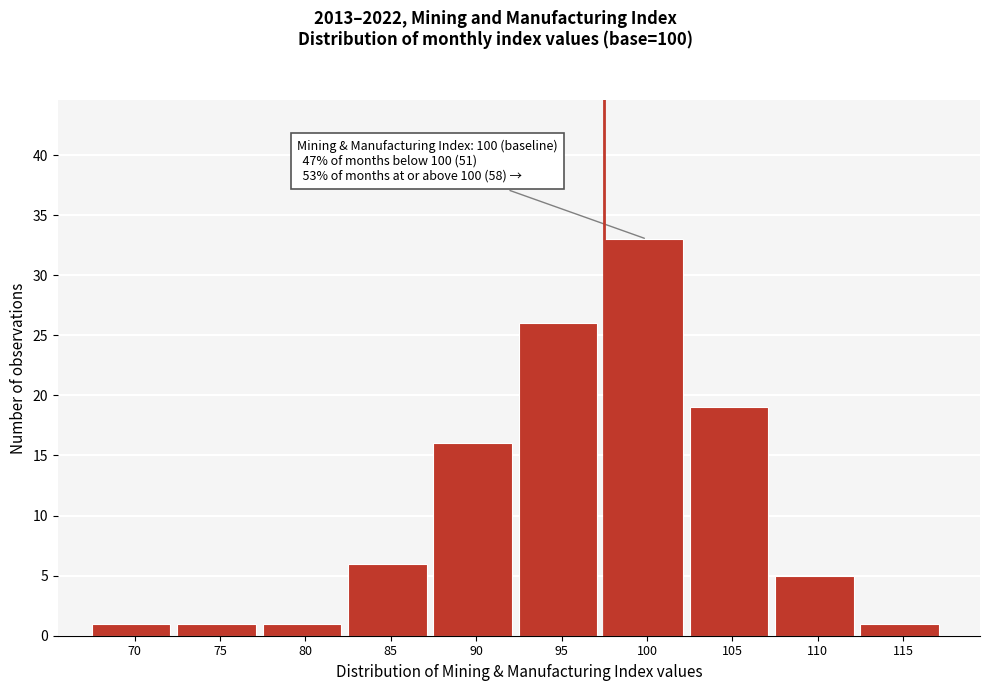

Reading left to right, extract all data points from this chart.

1	1	1	6	16	26	33	19	5	1